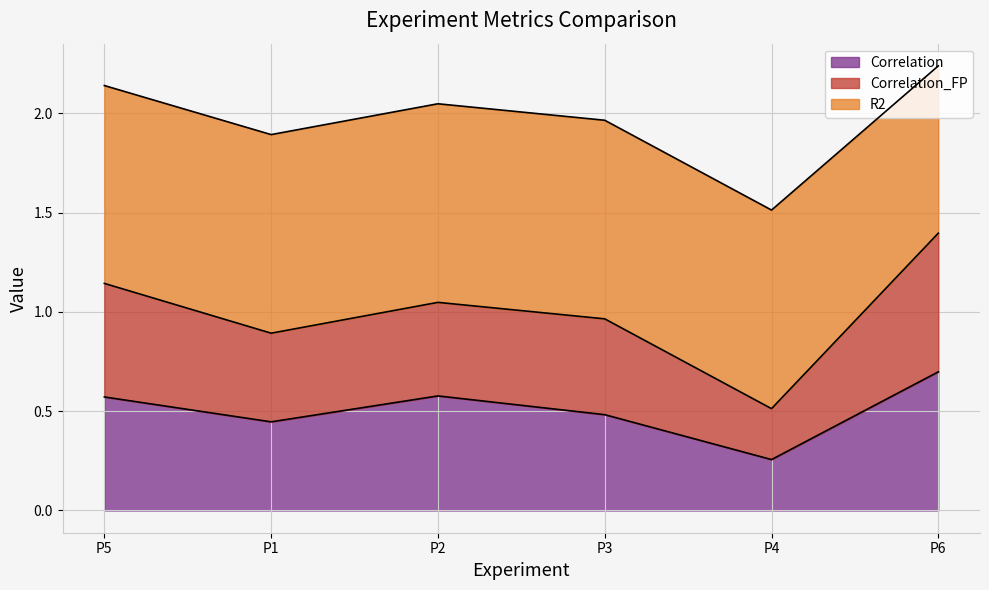

Where is the first local maximum for Correlation?

P2